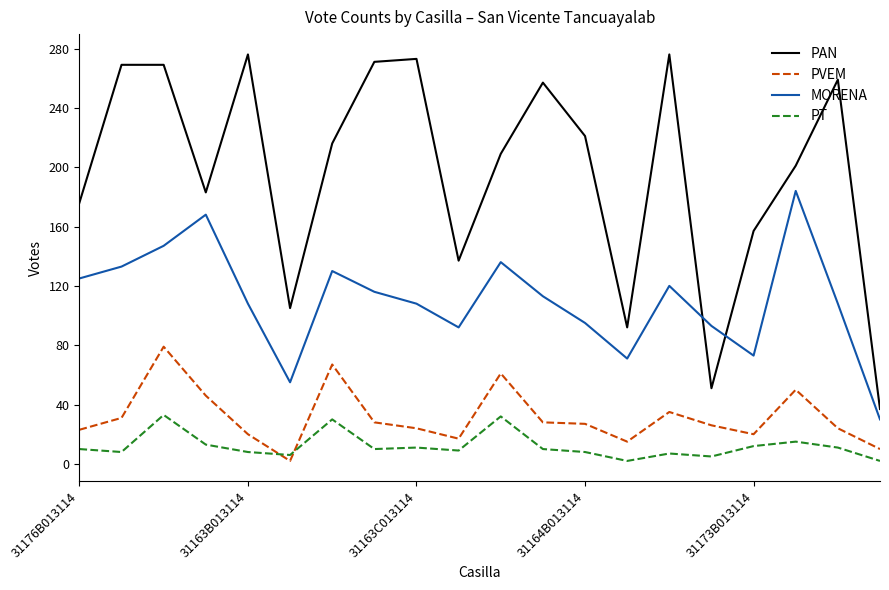

What is the greatest value displayed?

276